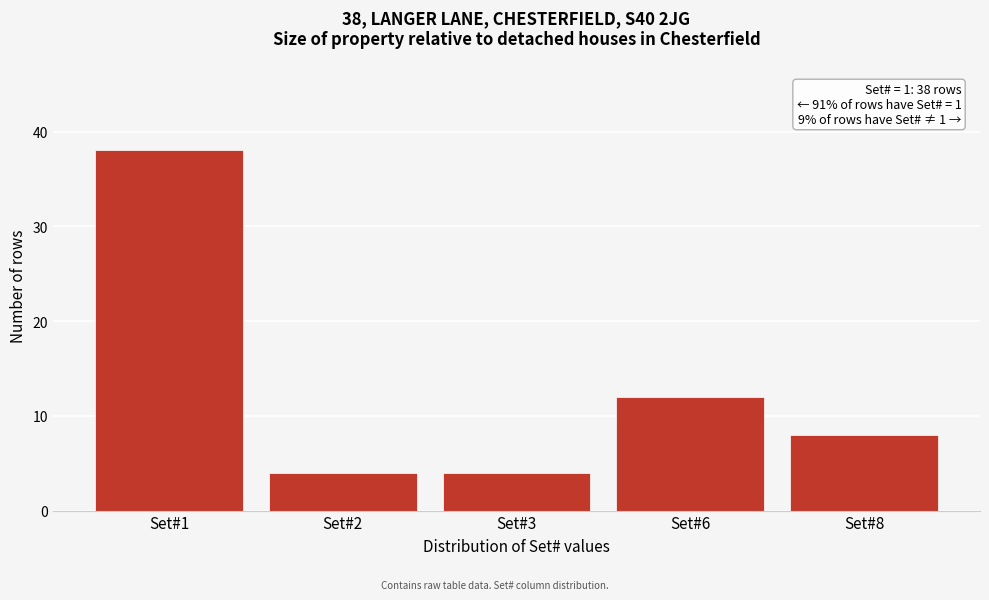

Reading right to left, list all the values displayed in this chart.

8	12	4	4	38